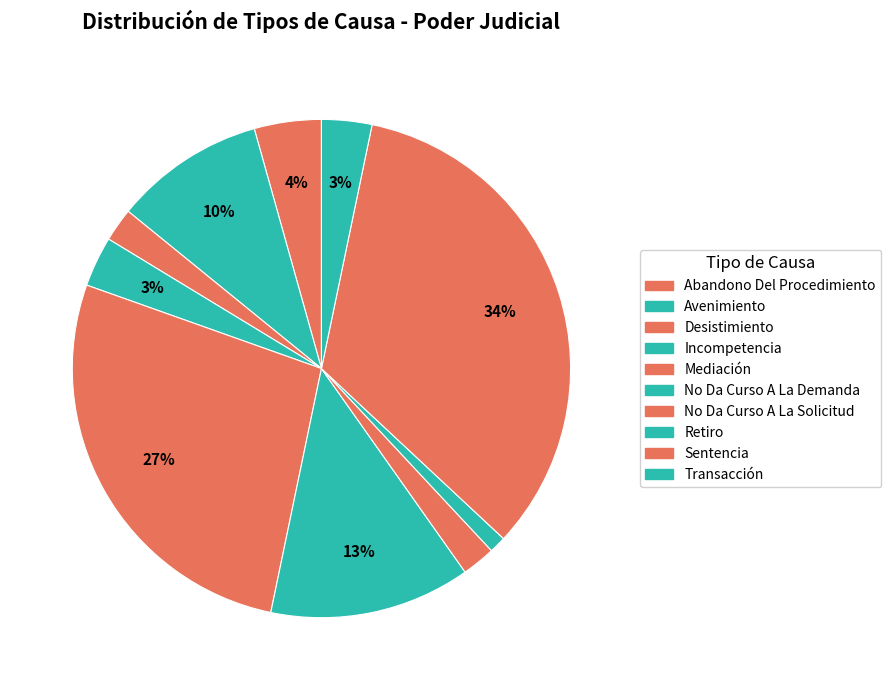

Do Mediación and Retiro together represent more than half of the pie?

No